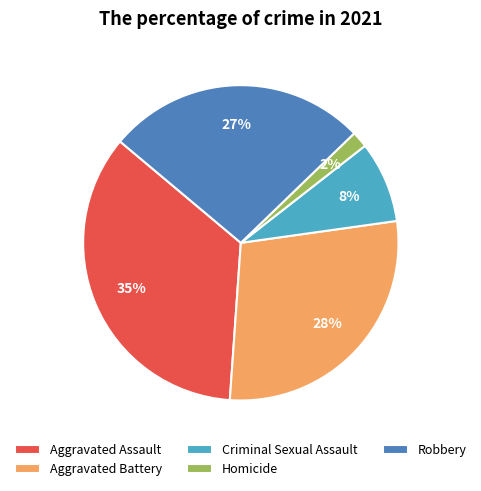

To the nearest percent, what percentage of the pie is Robbery?

27%